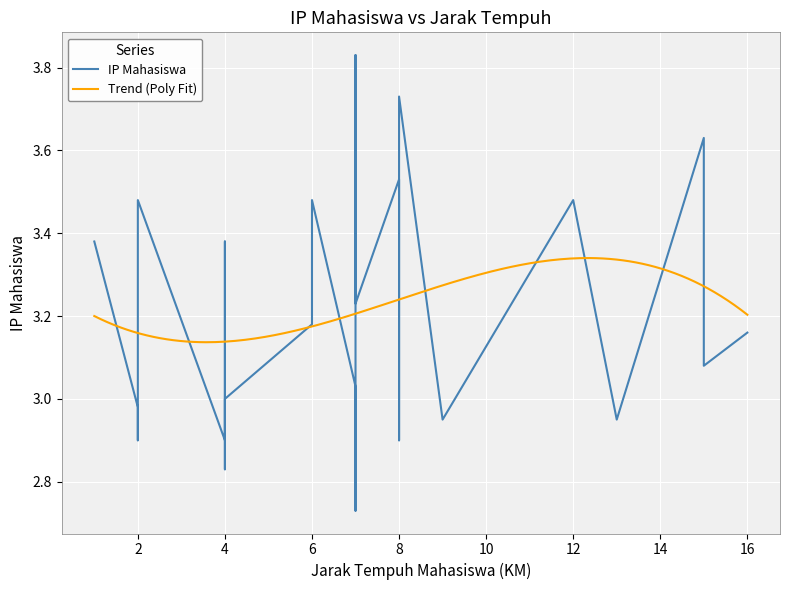

Rank the categories by value from lowest to highest.

7, 4, 8, 2, 4, 9, 13, 2, 4, 7, 15, 16, 6, 2, 7, 15, 1, 4, 12, 2, 6, 8, 15, 8, 7